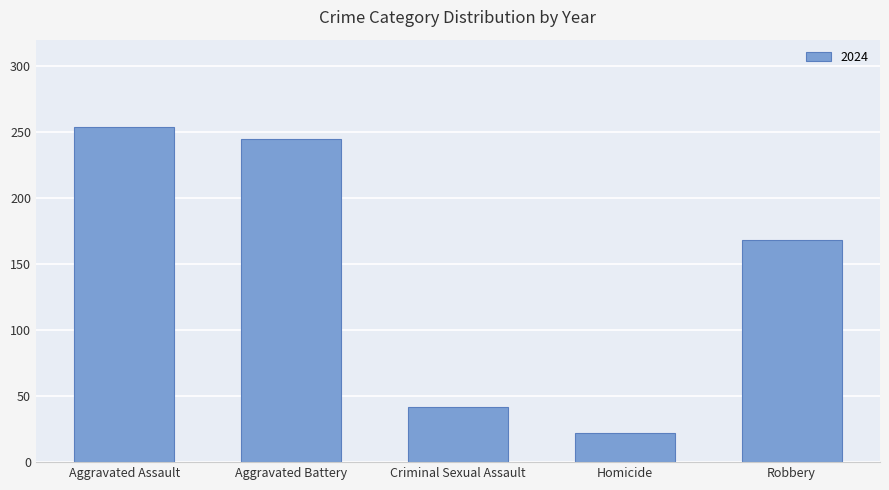

True or false: the data shows 168 at Aggravated Battery.

False